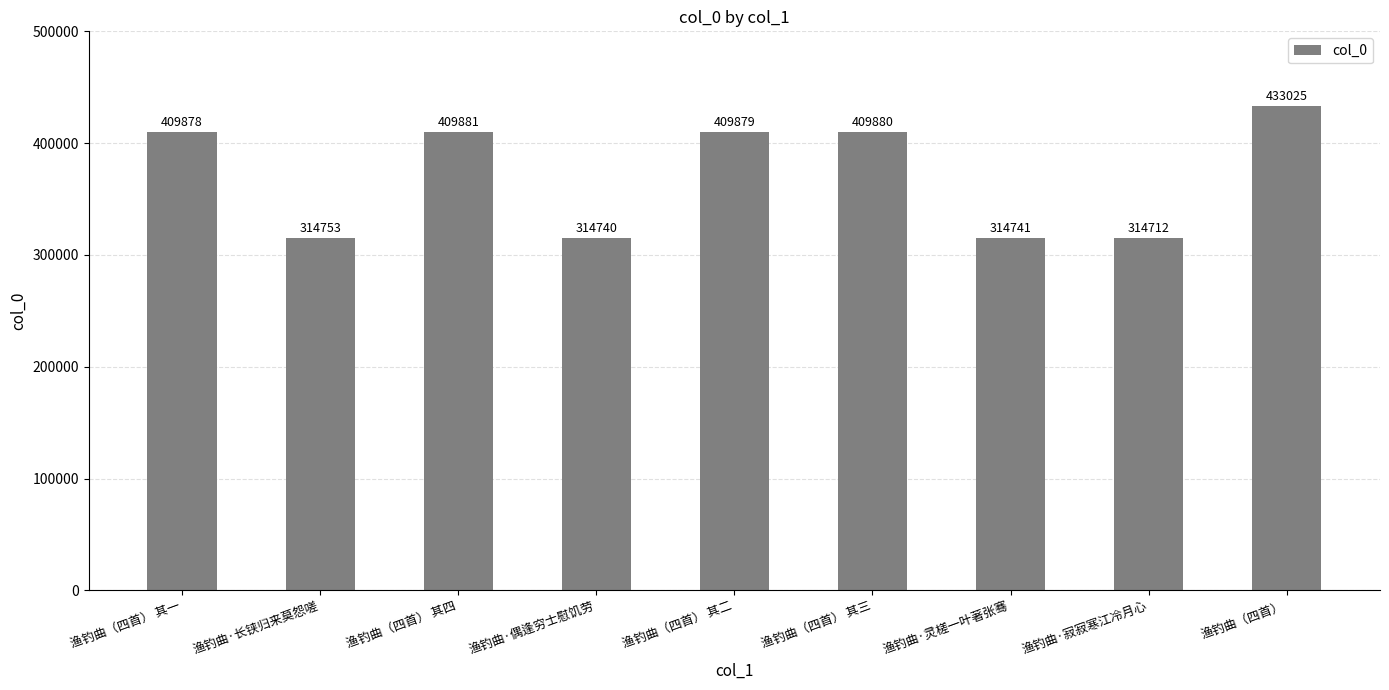

What is the difference between the maximum and second lowest values?

118285